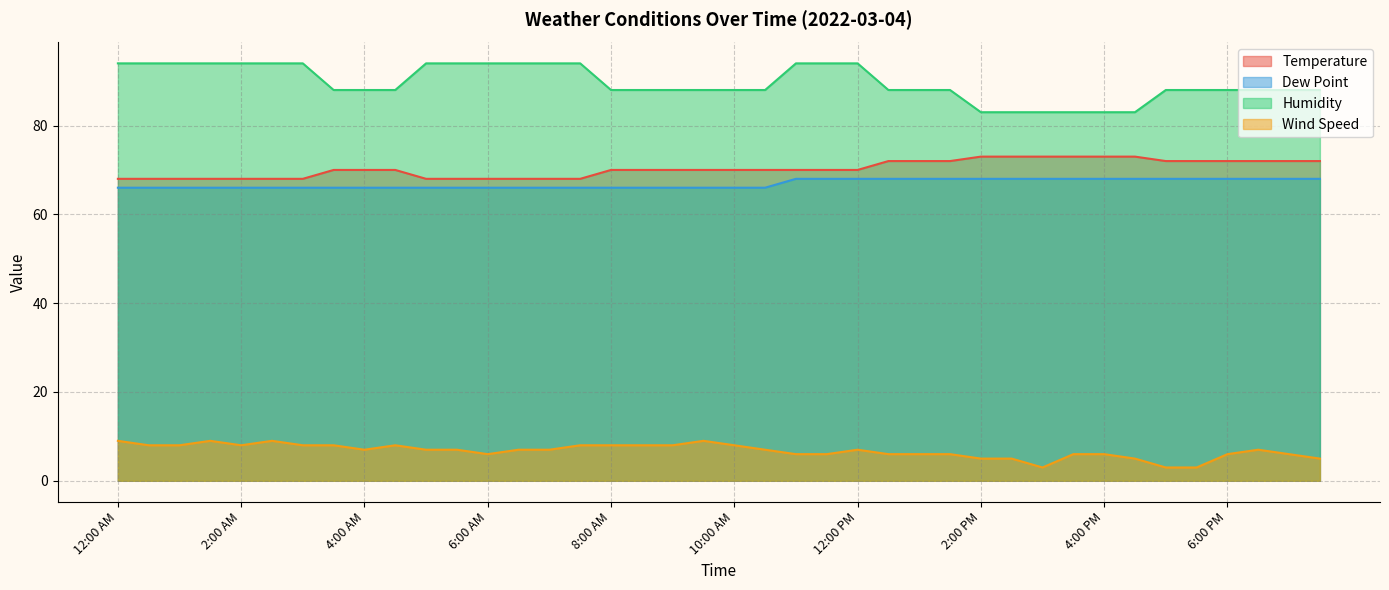

Reading left to right, extract all data points from this chart.

Temperature: 68	68	68	68	68	68	68	70	70	70	68	68	68	68	68	68	70	70	70	70	70	70	70	70	70	72	72	72	73	73	73	73	73	73	72	72	72	72	72	72
Dew Point: 66	66	66	66	66	66	66	66	66	66	66	66	66	66	66	66	66	66	66	66	66	66	68	68	68	68	68	68	68	68	68	68	68	68	68	68	68	68	68	68
Humidity: 94	94	94	94	94	94	94	88	88	88	94	94	94	94	94	94	88	88	88	88	88	88	94	94	94	88	88	88	83	83	83	83	83	83	88	88	88	88	88	88
Wind Speed: 9	8	8	9	8	9	8	8	7	8	7	7	6	7	7	8	8	8	8	9	8	7	6	6	7	6	6	6	5	5	3	6	6	5	3	3	6	7	6	5